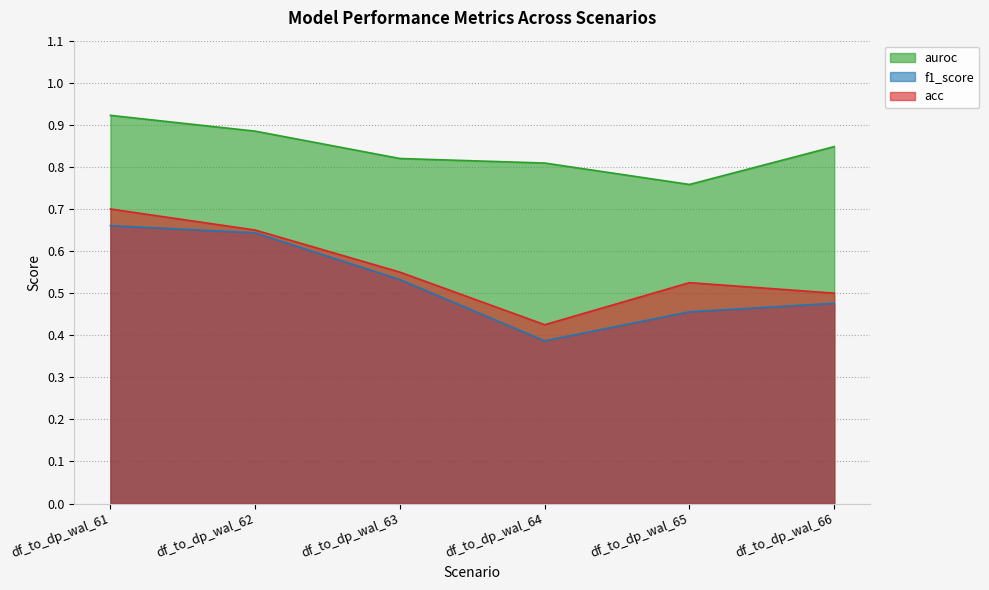

How many interior local valleys does the auroc series have?

1